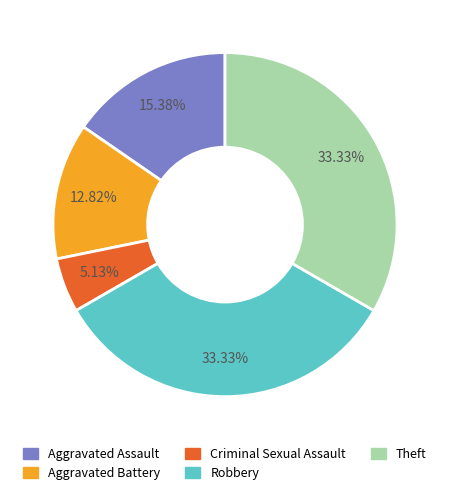

Which category has the smallest portion of the pie?

Criminal Sexual Assault